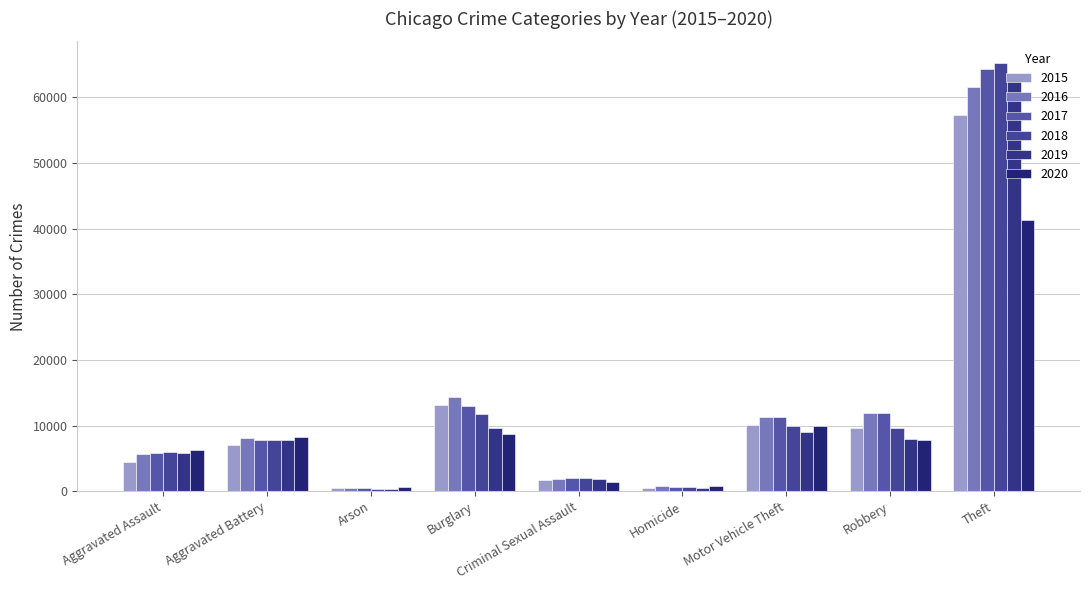

The value of 2017 at Robbery is 11880. True or false?

True